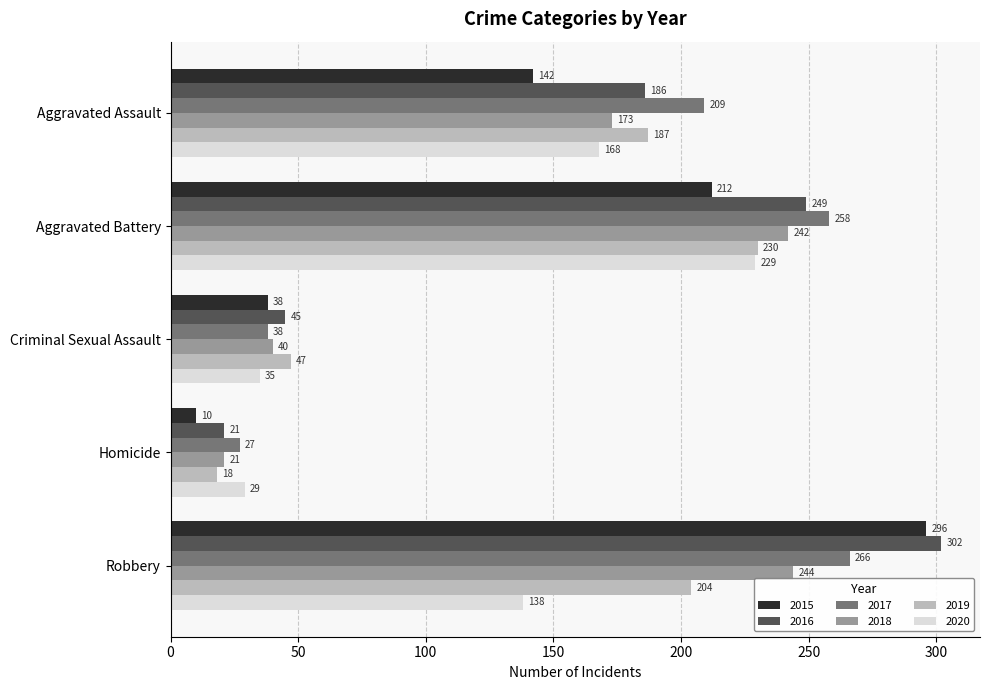

What is the difference between the maximum and minimum values in the 2015 series?

286